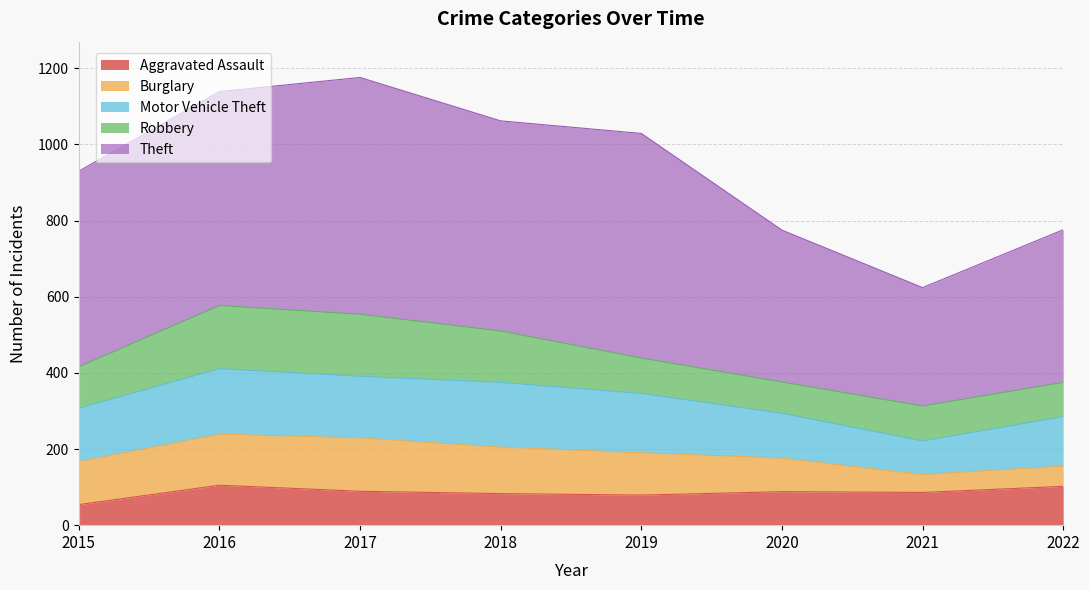

What is the smallest value displayed?

47